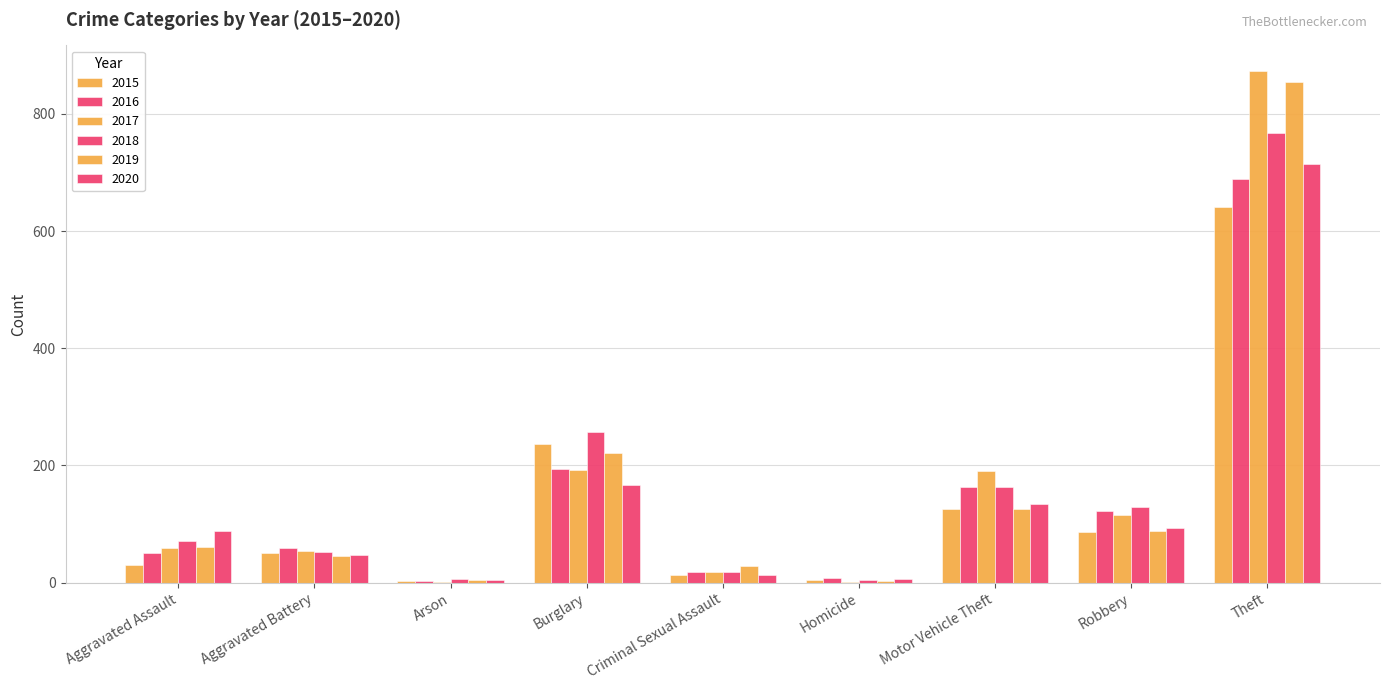

How many series are shown in this chart?

6